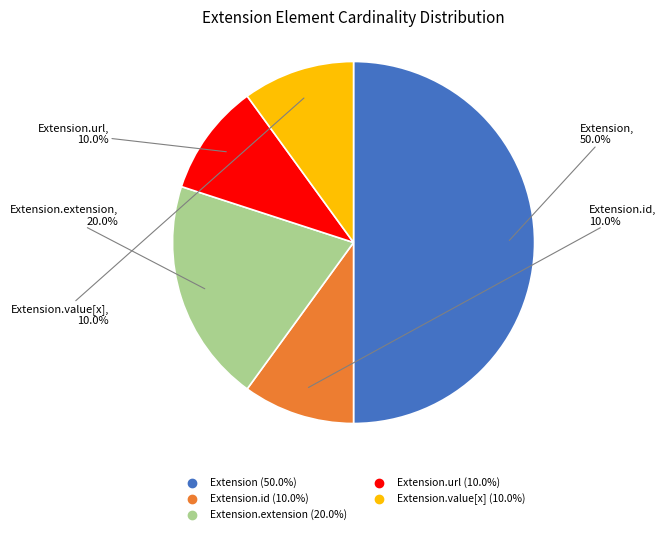

How many segments does this pie chart have?

5